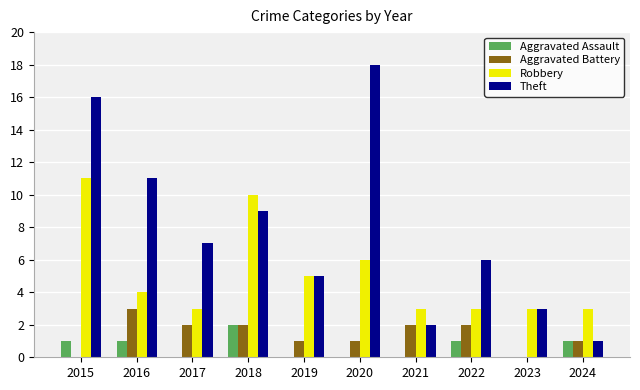

At which label is Robbery closest to 7?

2020